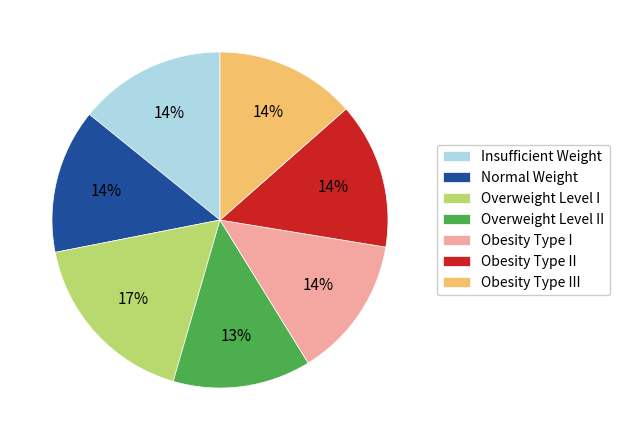

To the nearest percent, what is the difference between the largest and smallest slice percentages?

4%